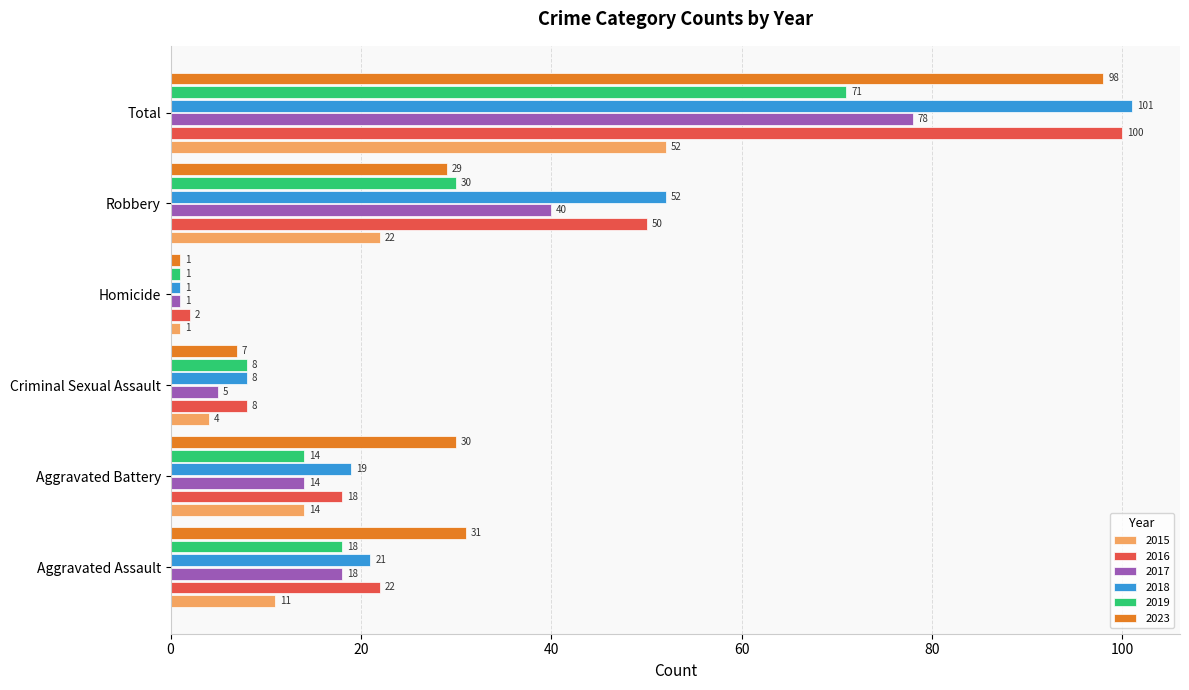

Where is 2019 nearest to the value 36?

Robbery